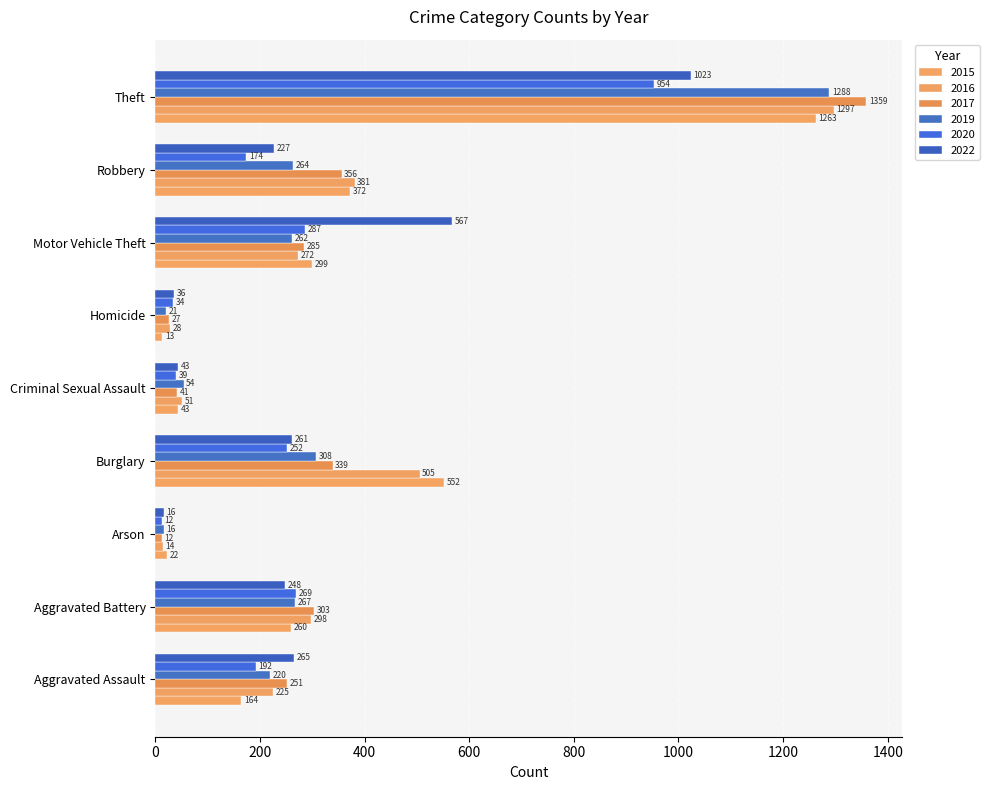

What is the difference between the 2017 values at Motor Vehicle Theft and Robbery?

71